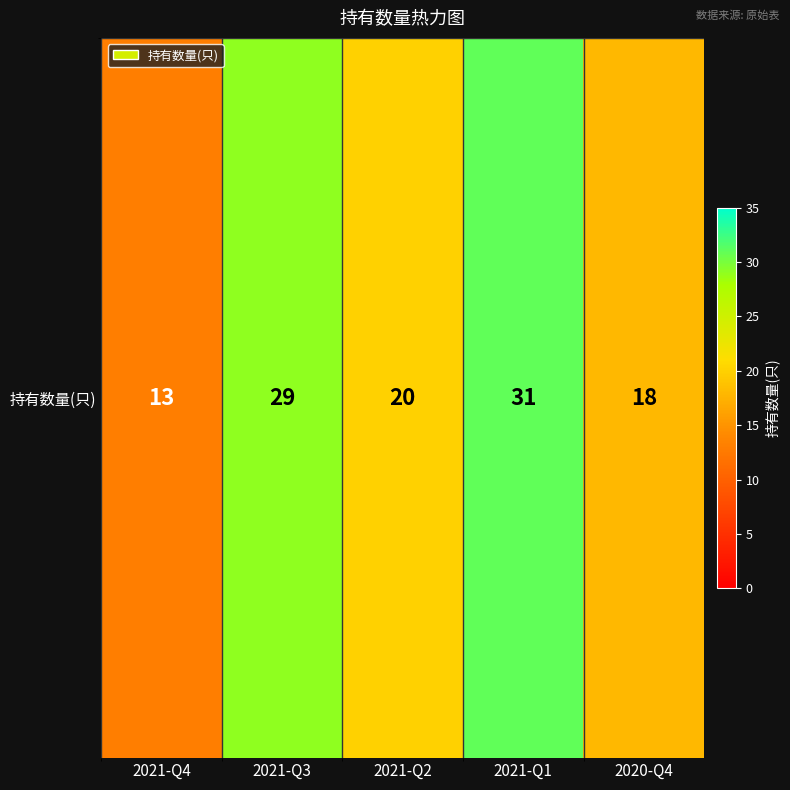

How many values are between 18 and 29?

3